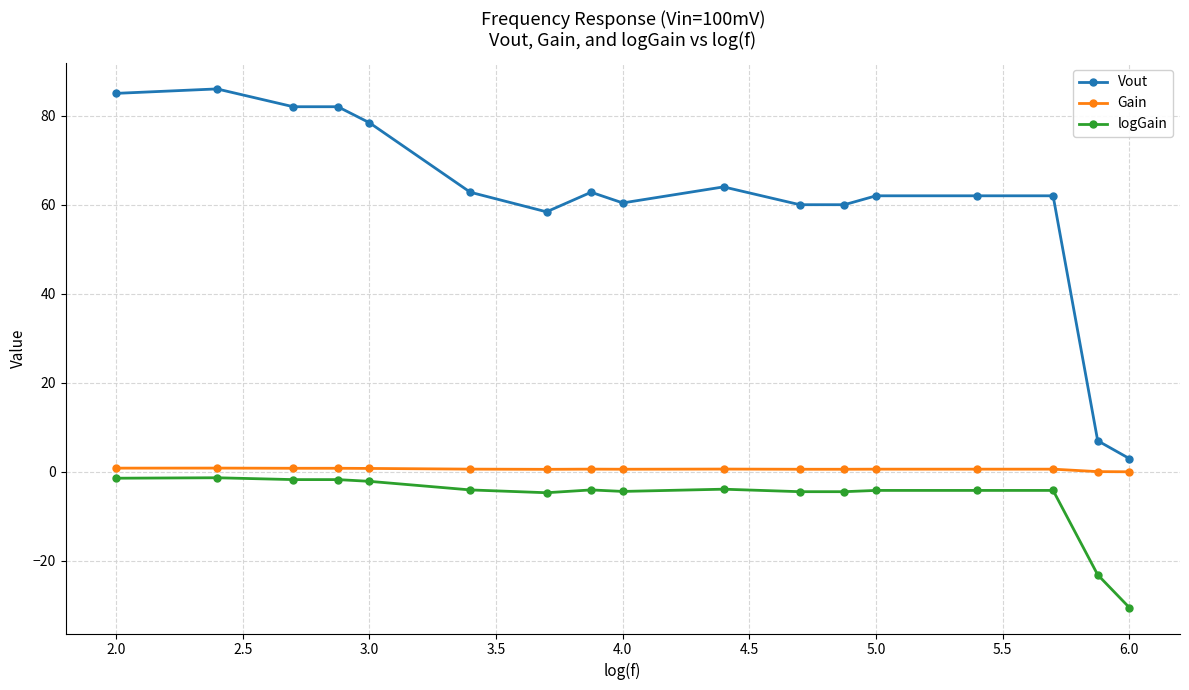

What is the smallest value displayed?

-30.5